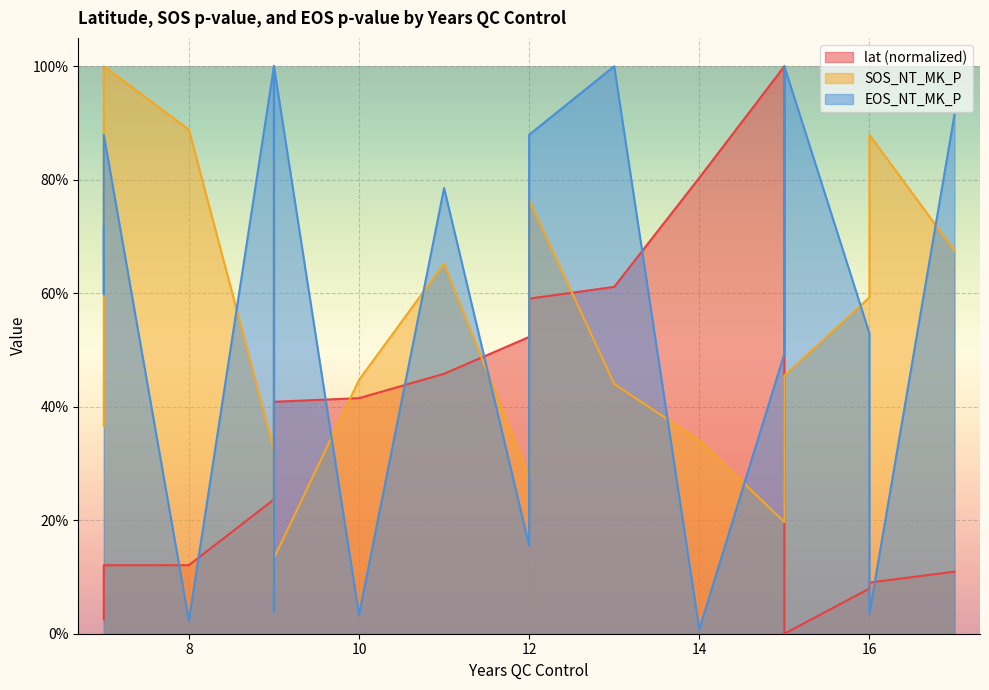

Which category has the highest value across all series?

15